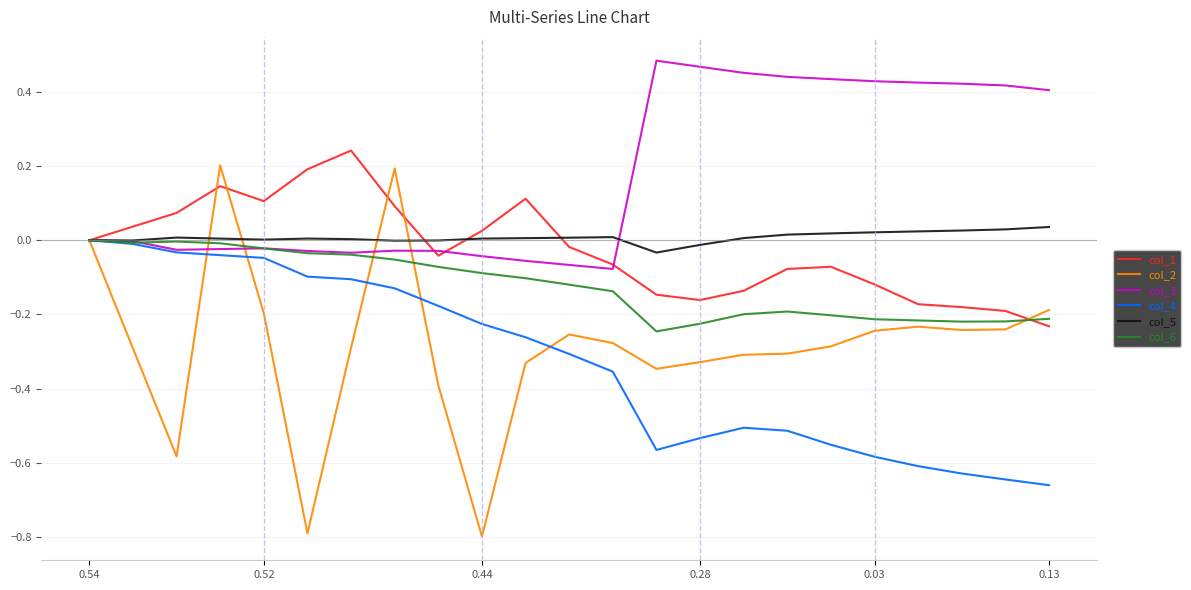

Which series has the largest total across all categories?

col_3